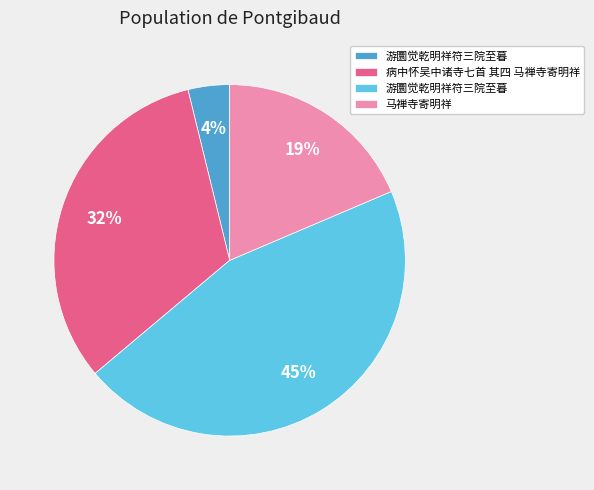

Is there any slice that represents more than half of the pie?

No